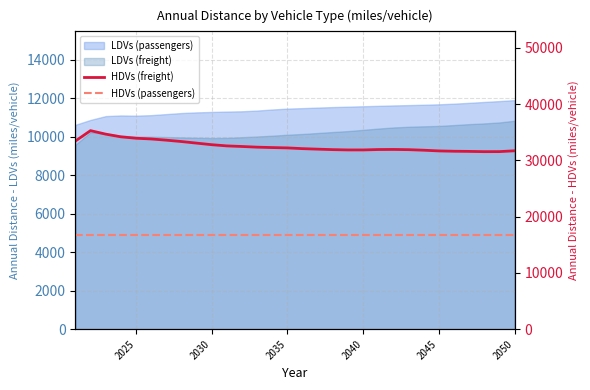

What is the greatest value displayed?

35301